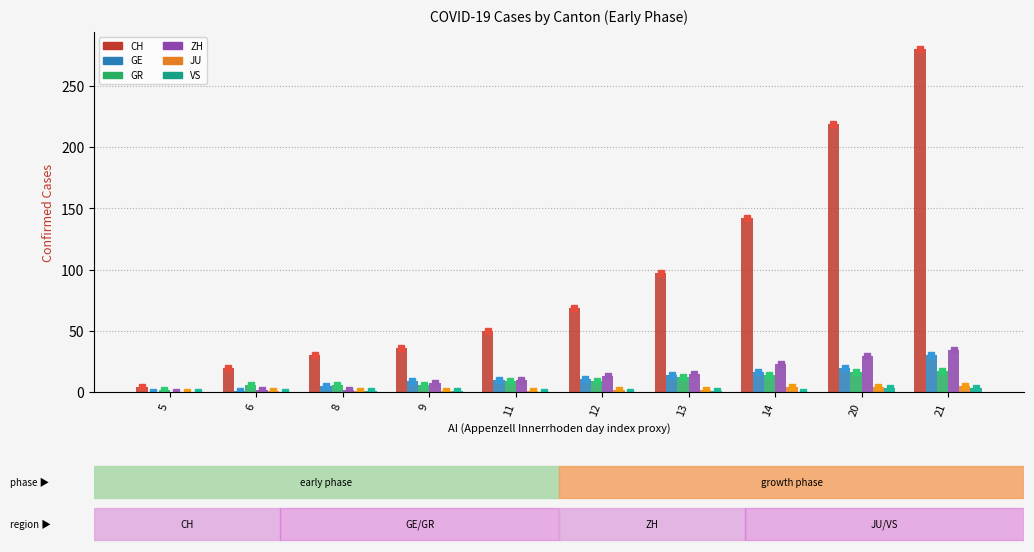

Read the VS value at 13.

1